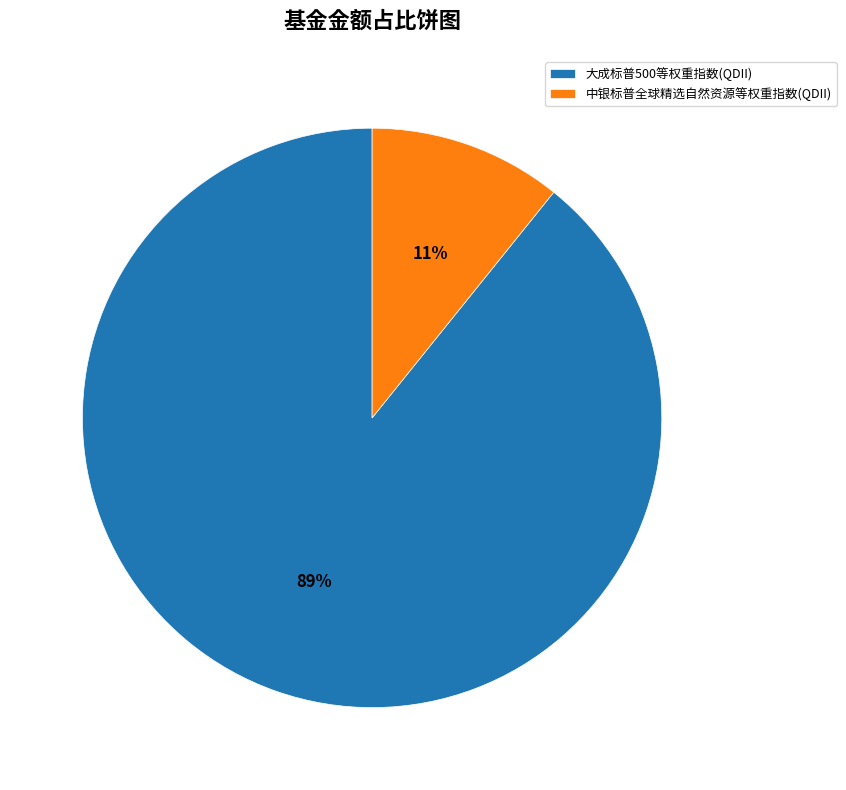

How many slices are in this pie chart?

2